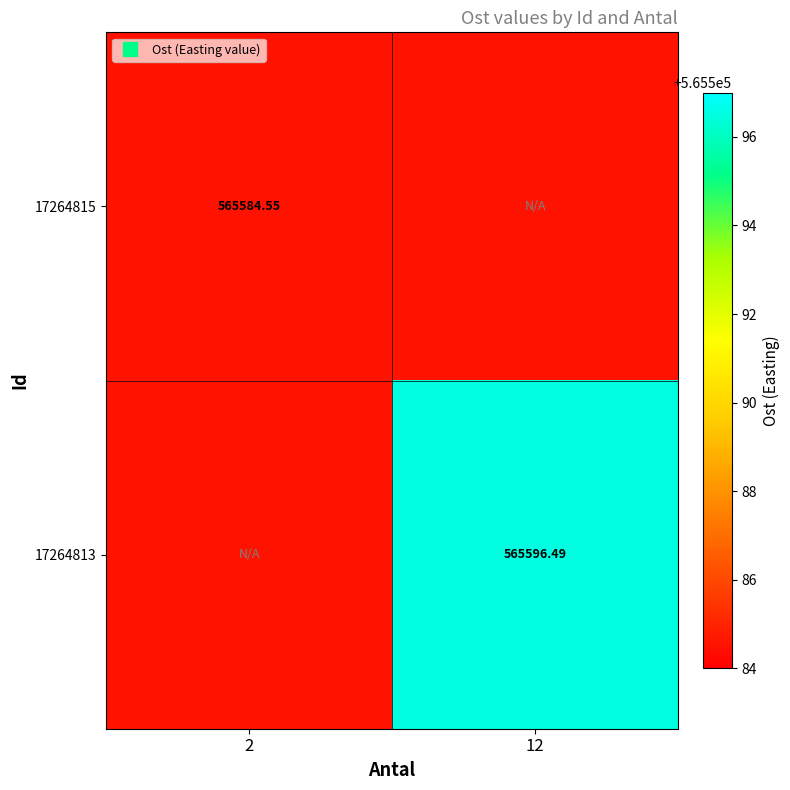

List the labels in order of 17264813 value, largest first.

12, 2